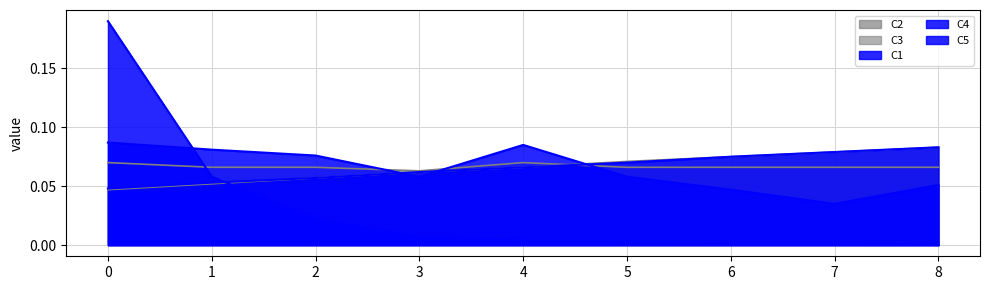

Which series has the largest total across all categories?

C3